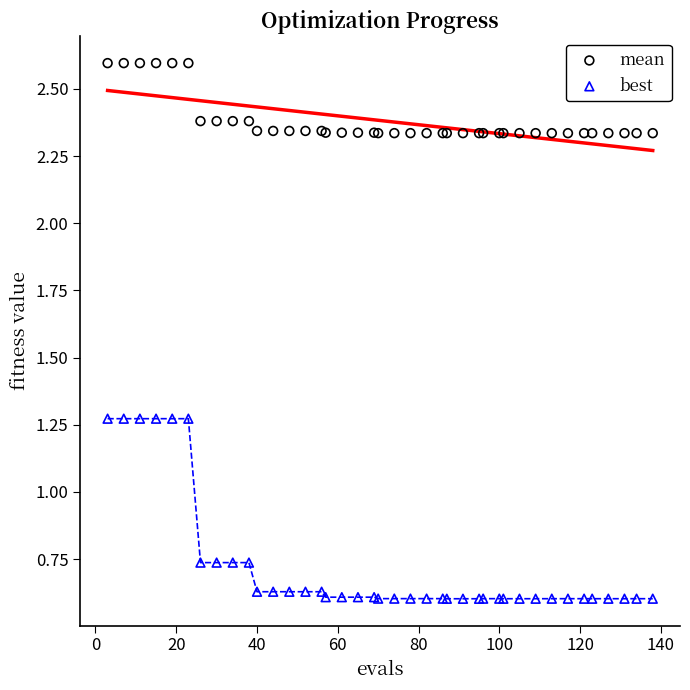

Which series reaches the minimum Y coordinate?

best